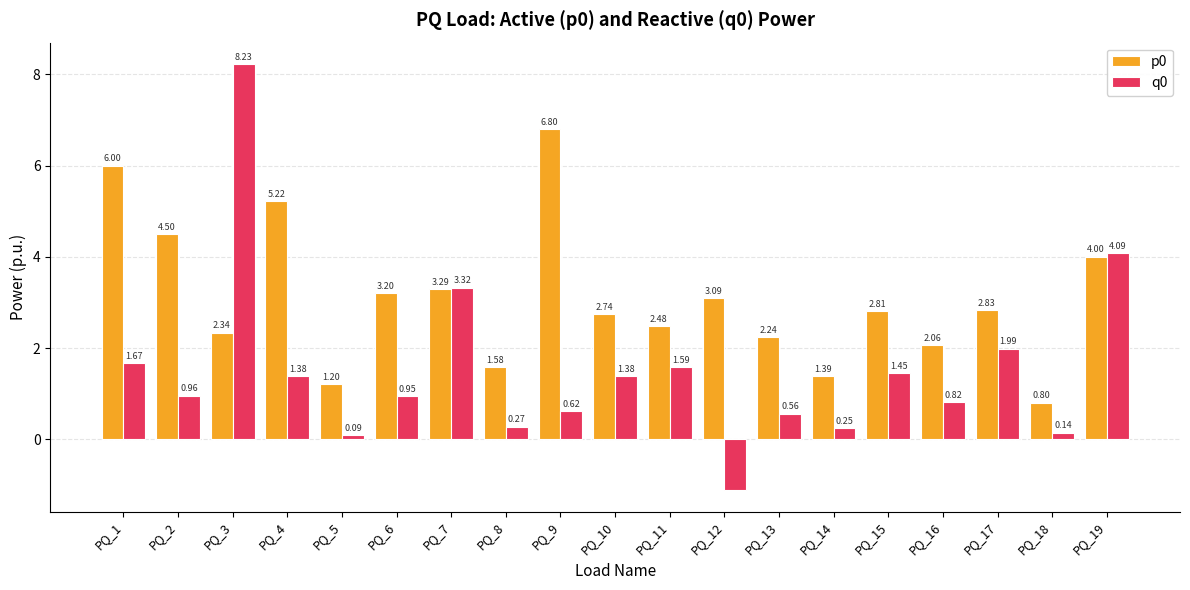

At which category is the sum across all series the highest?

PQ_3